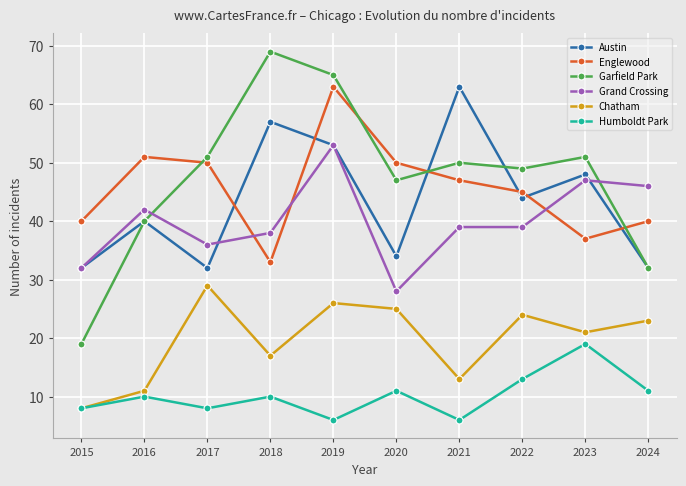

Rank the series at 2017 from highest to lowest value.

Garfield Park, Englewood, Grand Crossing, Austin, Chatham, Humboldt Park